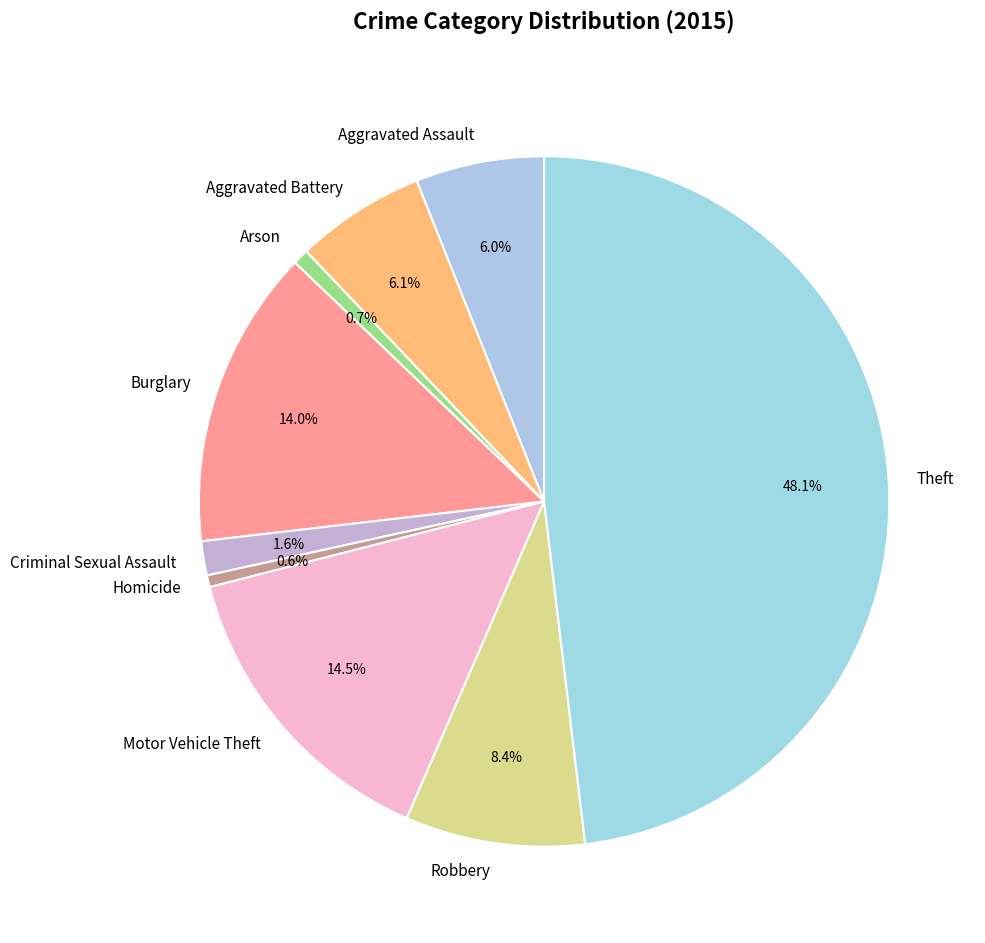

Does Theft represent more than half of the total?

No